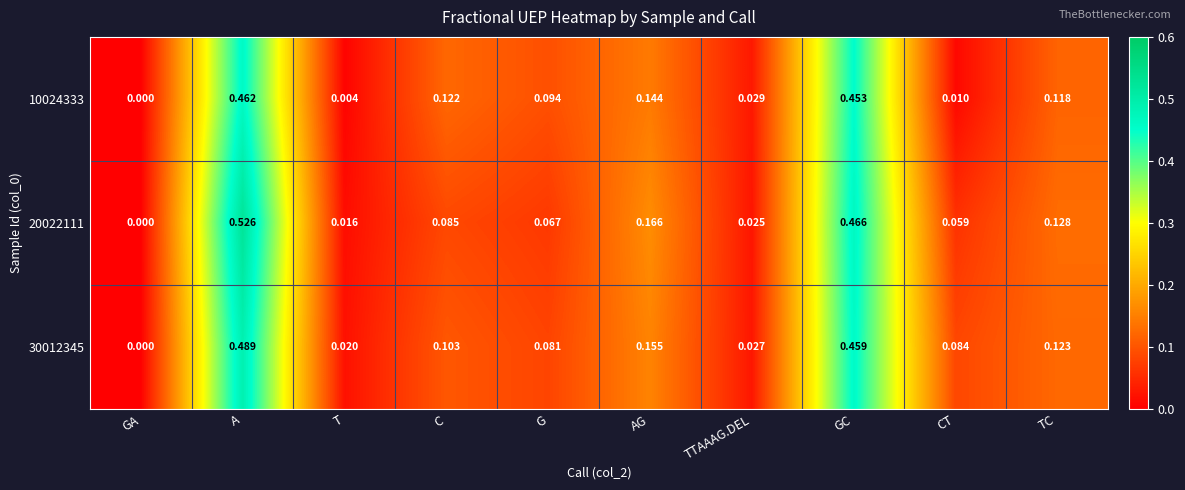

Count the number of categories in the chart.

10